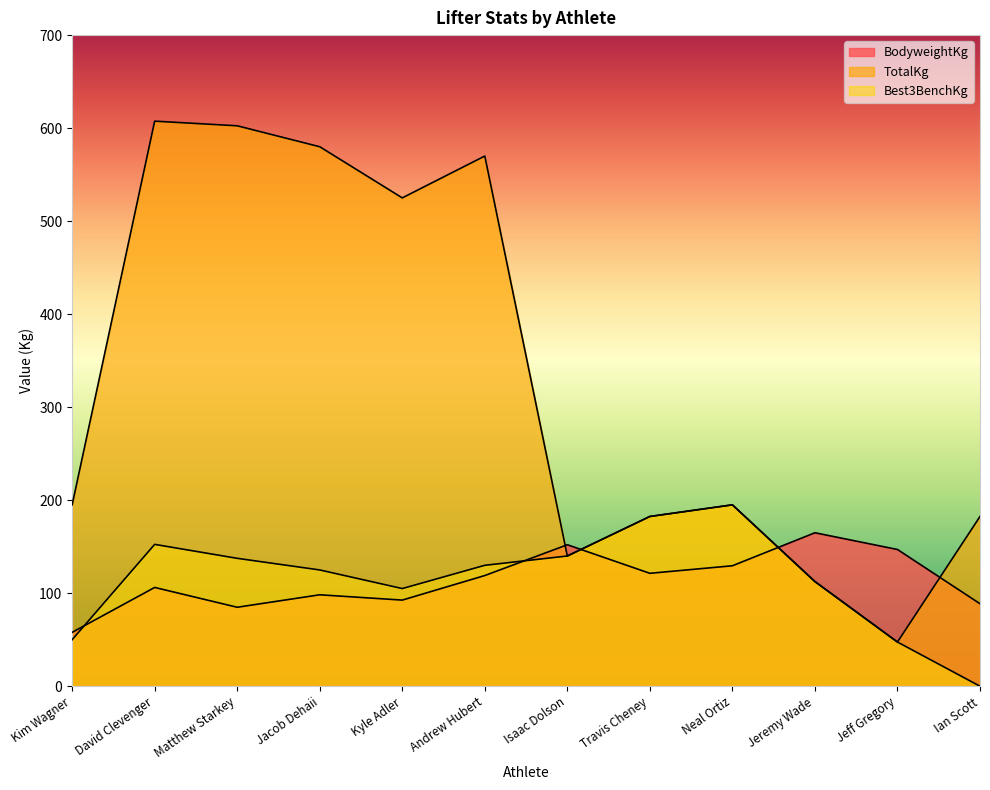

Reading left to right, list all the values displayed in this chart.

BodyweightKg: 57.9	106.2	84.9	98.3	92.6	119.0	152.1	121.4	129.5	165.0	147.0	88.7
TotalKg: 195.0	607.5	602.5	580.0	525.0	570.0	140.0	182.5	195.0	112.5	47.5	182.5
Best3BenchKg: 50.0	152.5	137.5	125.0	105.0	130.0	140.0	182.5	195.0	112.5	47.5	0.0